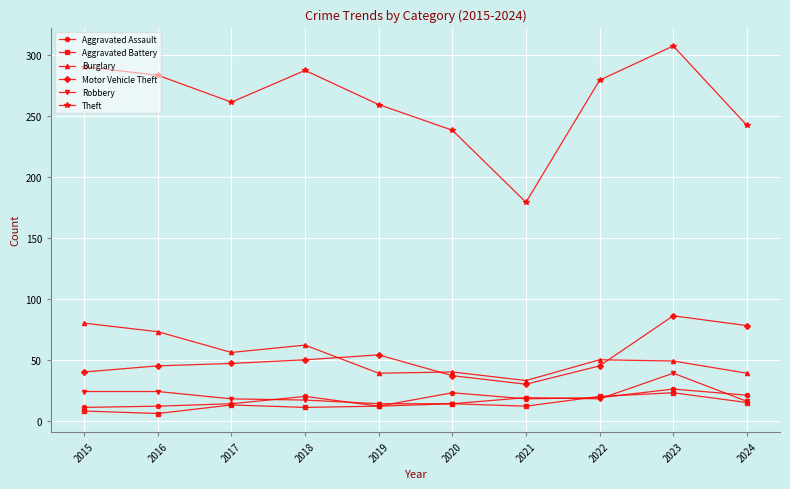

True or false: Theft has more than 2 interior local peaks.

False